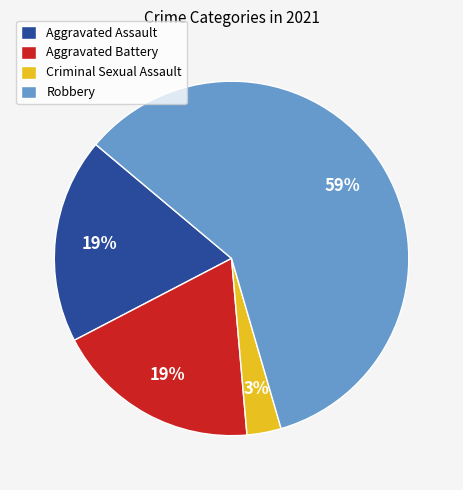

Which has a higher value, Aggravated Assault or Robbery?

Robbery